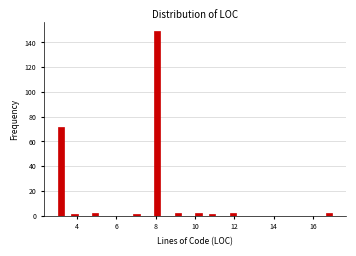

Around what value on the x-axis is the tallest bar? Give the approximate position of its centre, as read against the axis.

8.0